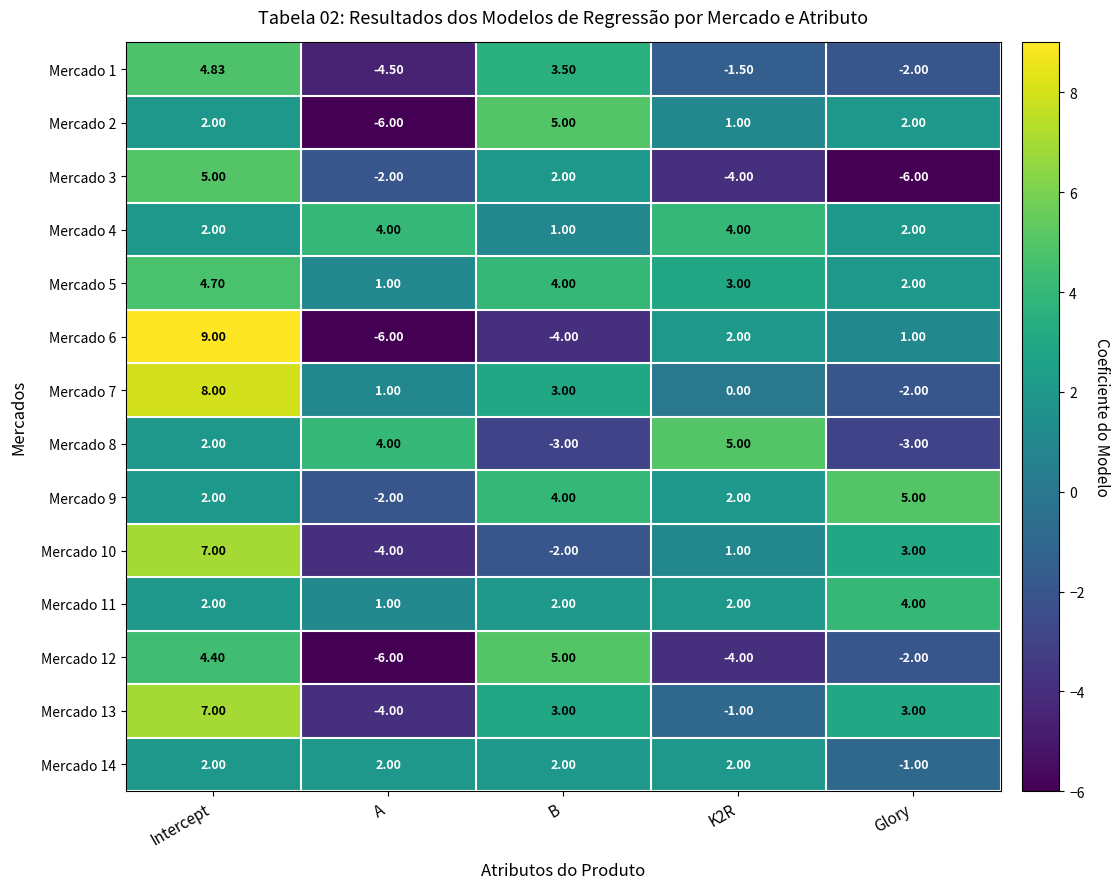

Which category has the highest value in the Mercado 5 series?

Intercept